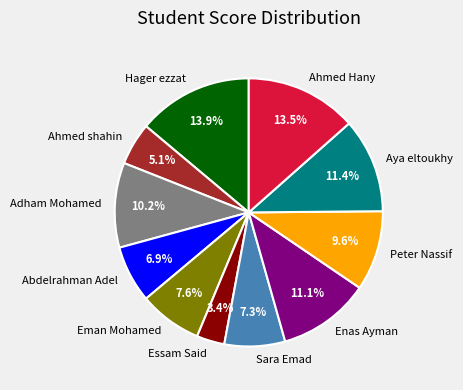

The Hager ezzat slice represents 14% of the pie. True or false?

True